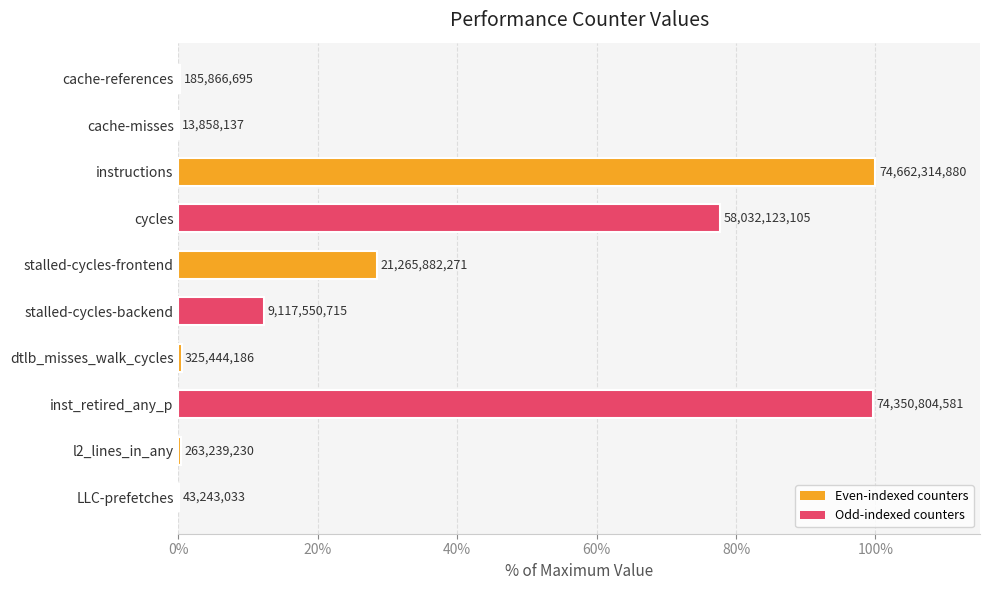

Between cache-references and stalled-cycles-backend, which is larger?

stalled-cycles-backend